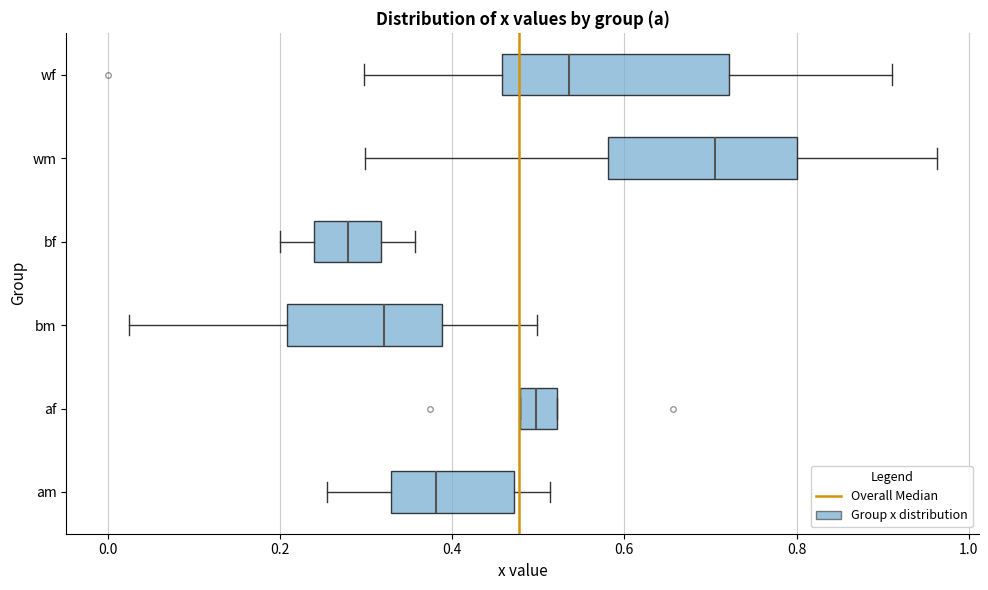

Which box is the widest, from its left edge to its right edge?

wf